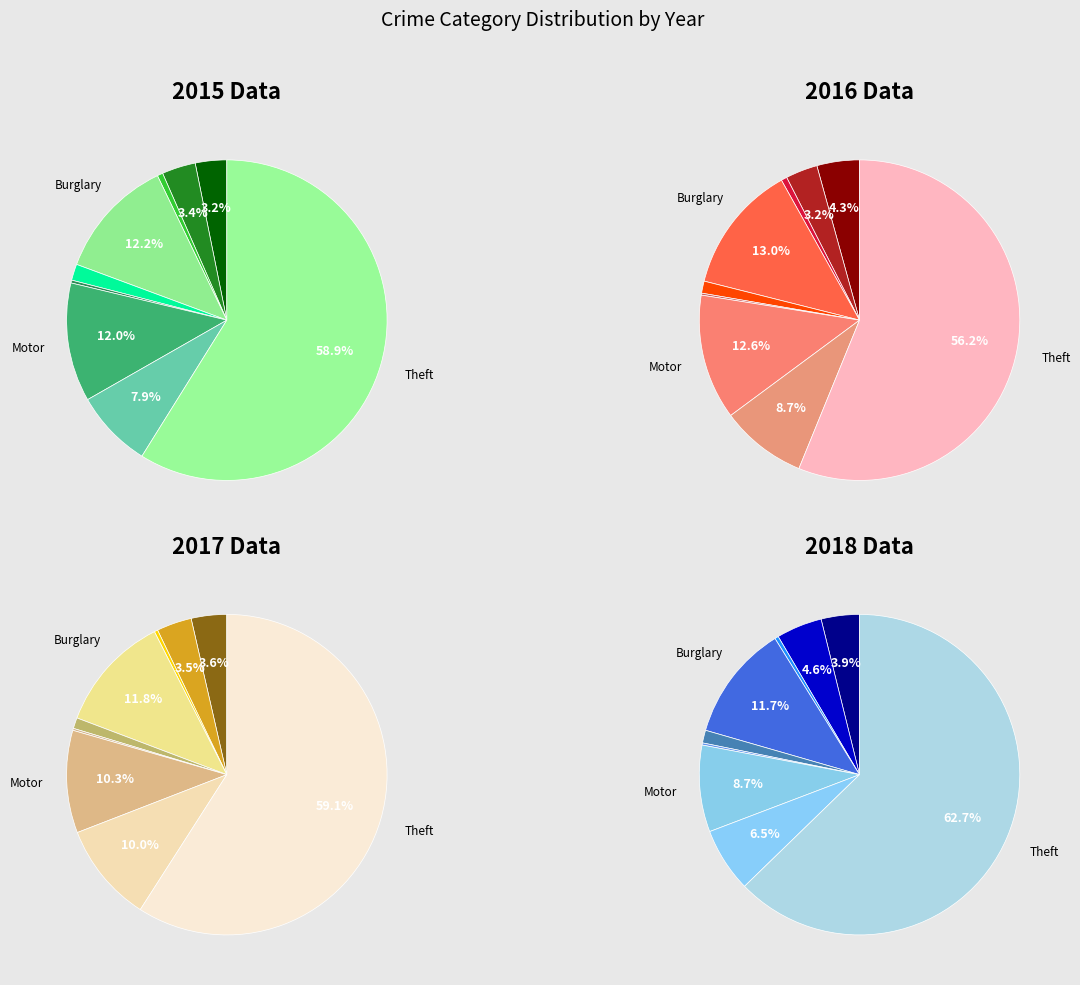

The Arson slice represents 1% of the pie. True or false?

True